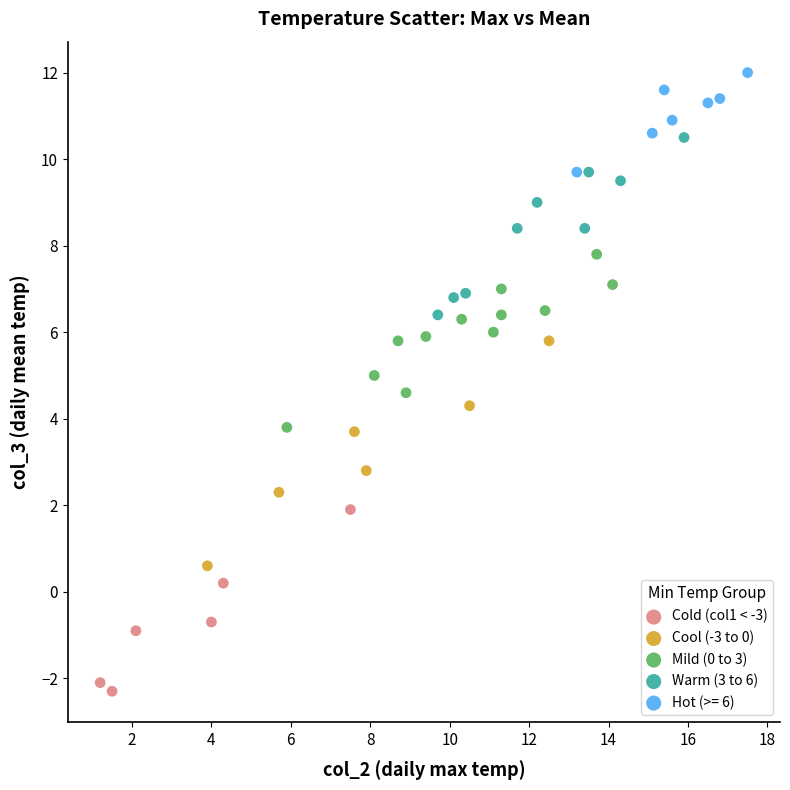

What are all the series names shown in the legend?

Cold (col1 < -3), Cool (-3 to 0), Mild (0 to 3), Warm (3 to 6), Hot (>= 6)